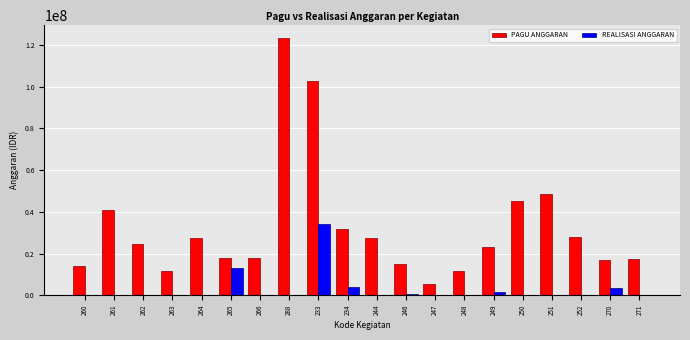

At which label is REALISASI ANGGARAN closest to 17090650?

265